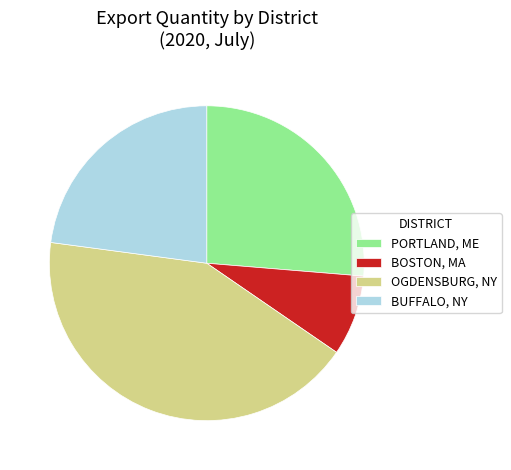

Rank the categories by value from lowest to highest.

BOSTON, MA, BUFFALO, NY, PORTLAND, ME, OGDENSBURG, NY